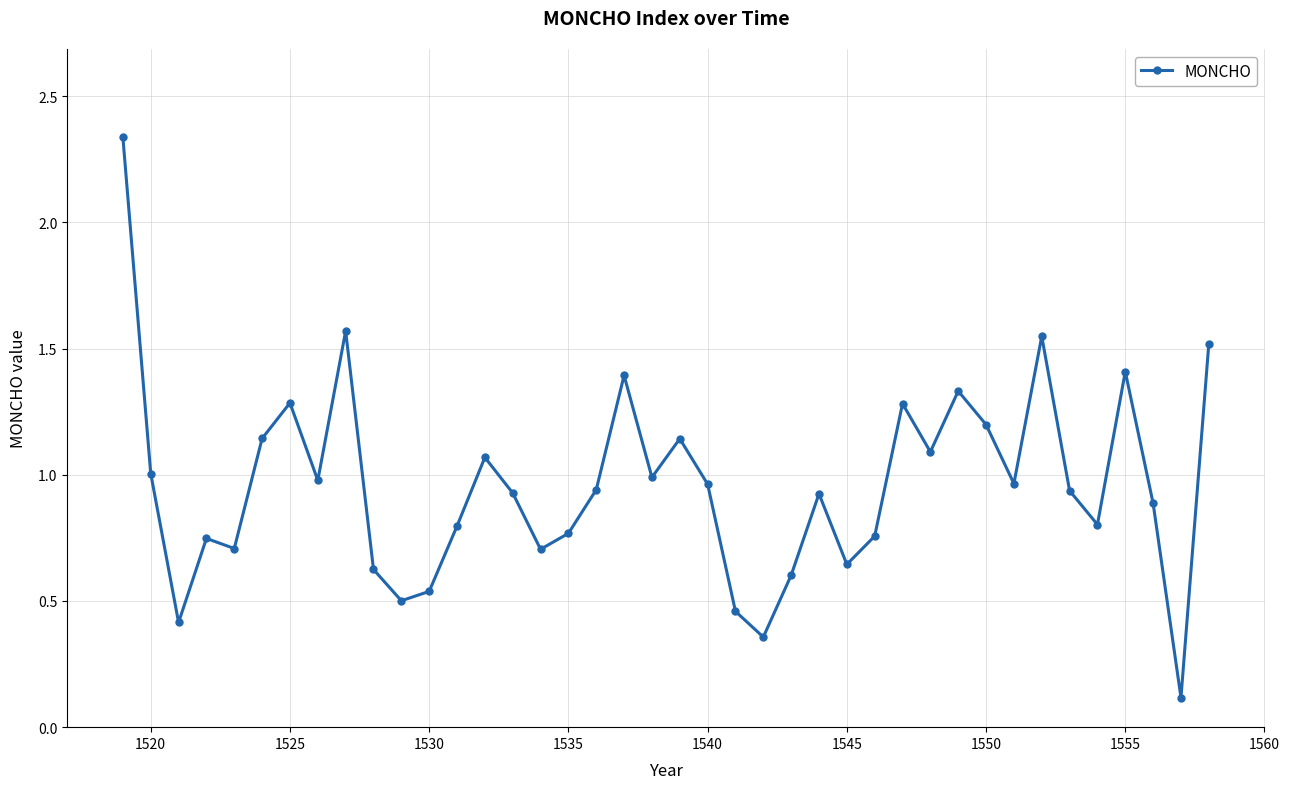

What is the difference between the maximum and minimum values?

2.2